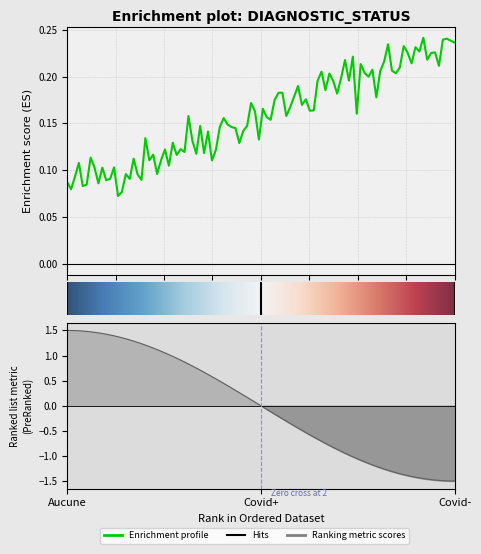

Rank the categories by value from highest to lowest.

Covid-, Covid+, Aucune